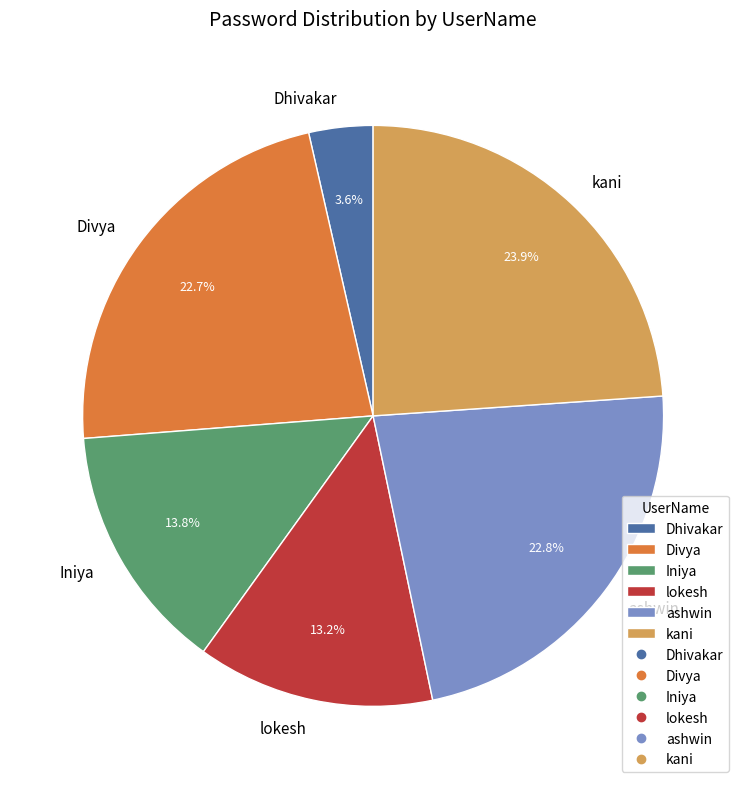

Is the sum of Dhivakar and kani greater than half?

No